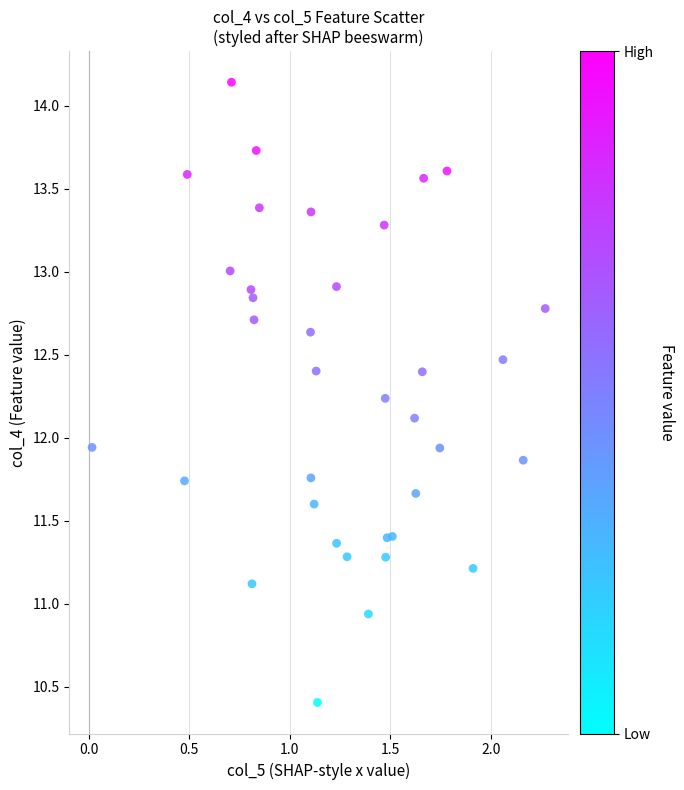

What is the range of Y values (max minus min)?

3.7